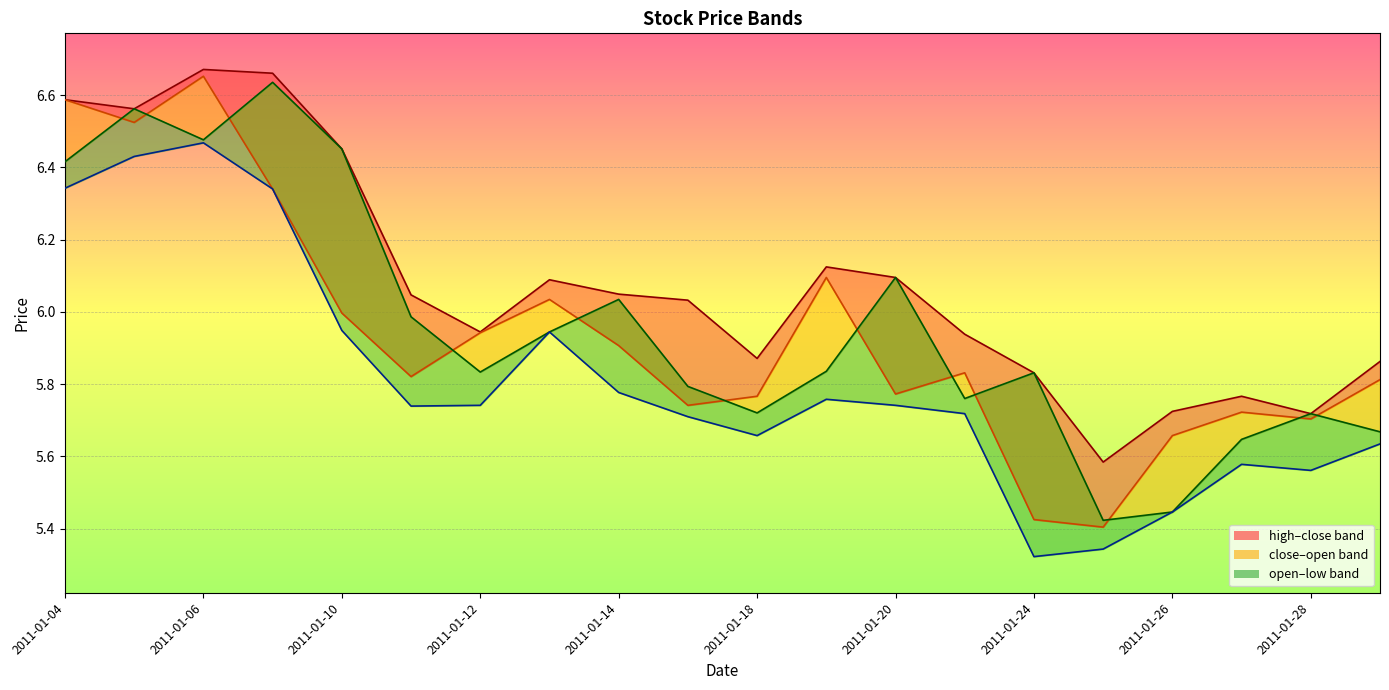

List the series in order of their peak value, highest first.

high_line, close_line, open_line, low